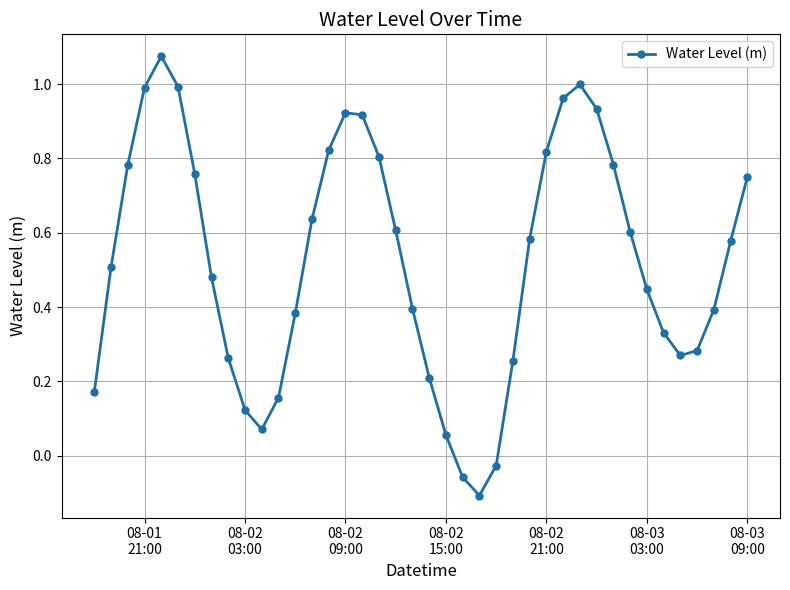

Count the number of values greater than 0.

37